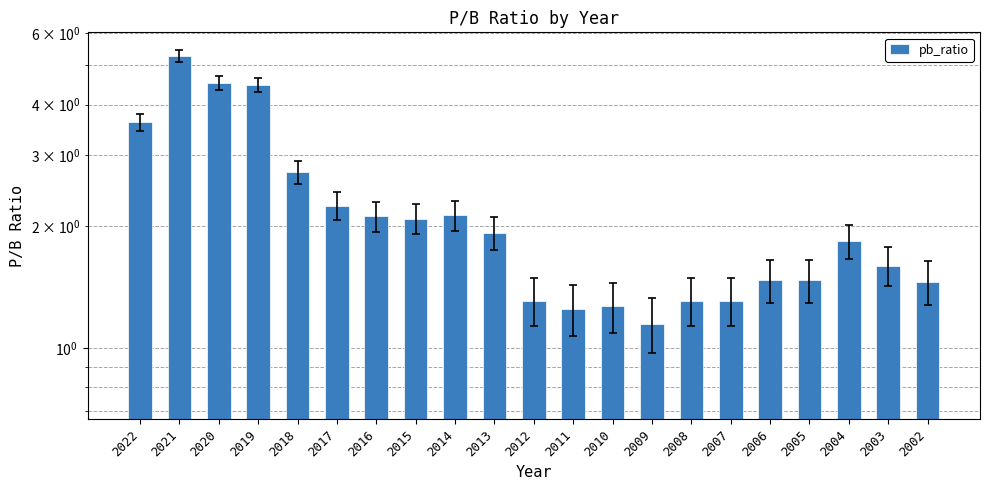

List the labels in order of value, smallest first.

2009, 2011, 2010, 2012, 2008, 2007, 2002, 2006, 2005, 2003, 2004, 2013, 2015, 2016, 2014, 2017, 2018, 2022, 2019, 2020, 2021